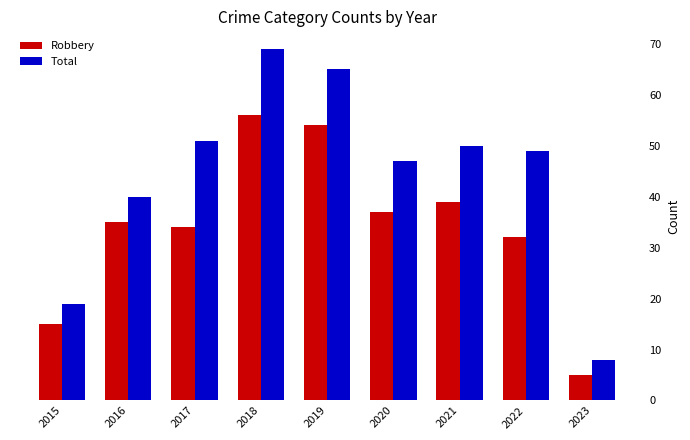

What are all the series names shown in the legend?

Robbery, Total